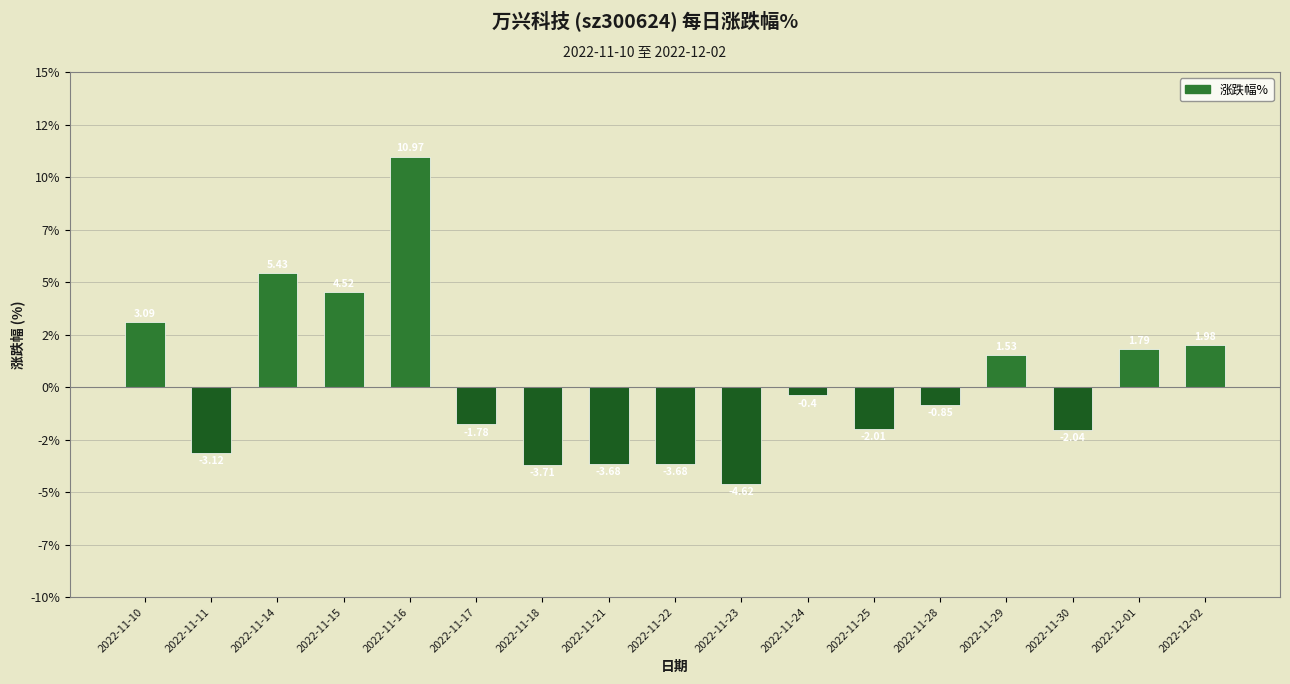

What is the label of the 3rd bar from the right?

2022-11-30